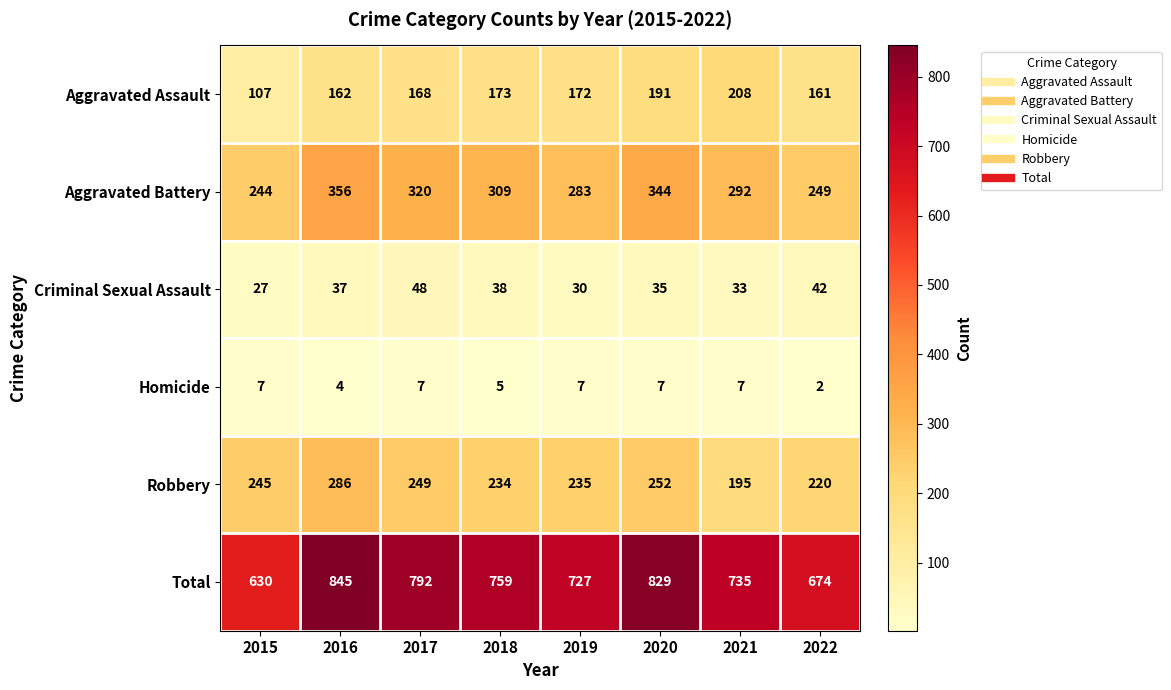

At which category does the chart reach its peak across all series?

2016